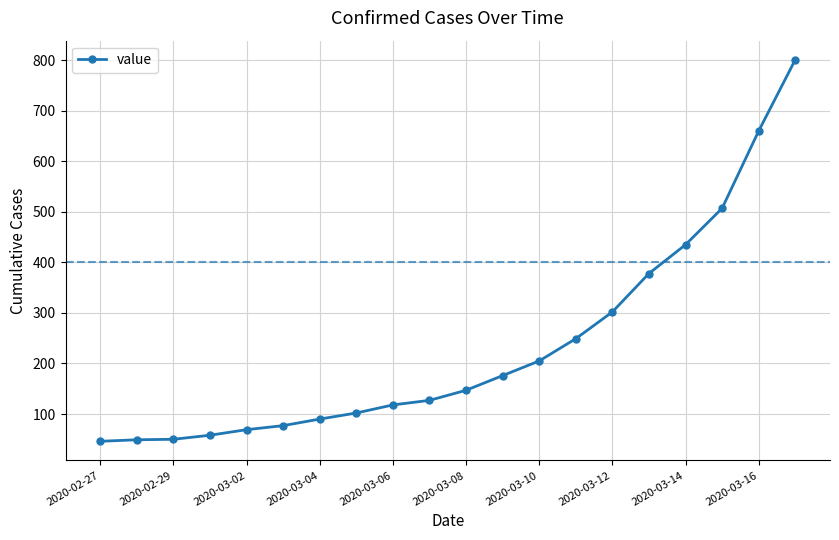

How many series are shown in this chart?

1